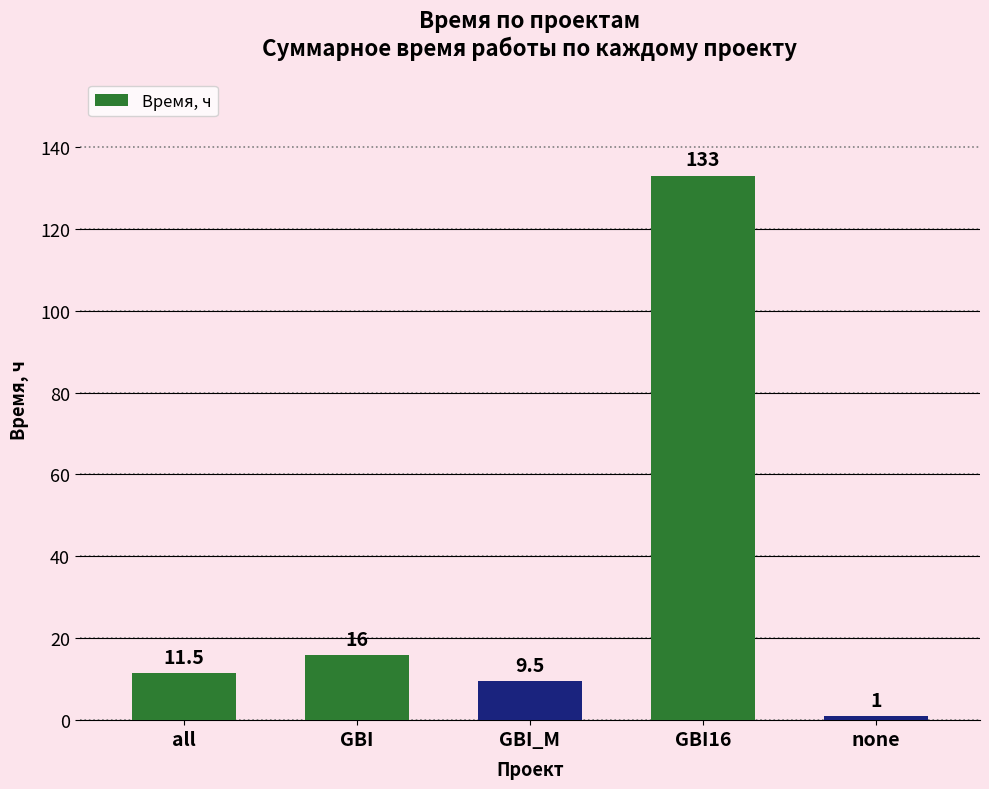

List the labels in order of value, largest first.

GBI16, GBI, all, GBI_M, none